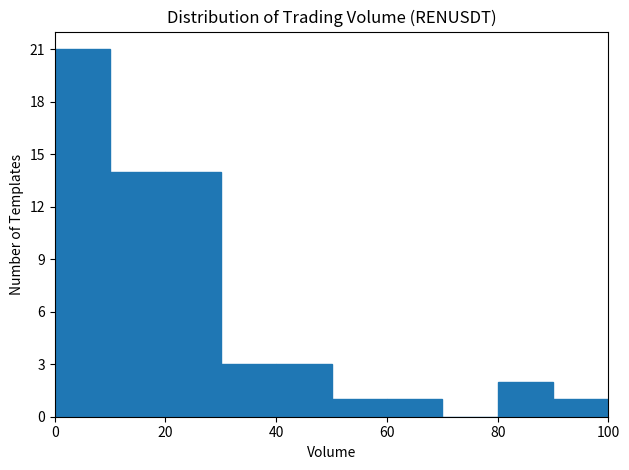

How tall is the bar that spans 0 to 10 on the x-axis? The values are not printed on the chart, so give them approximately, as read against the axis.

21